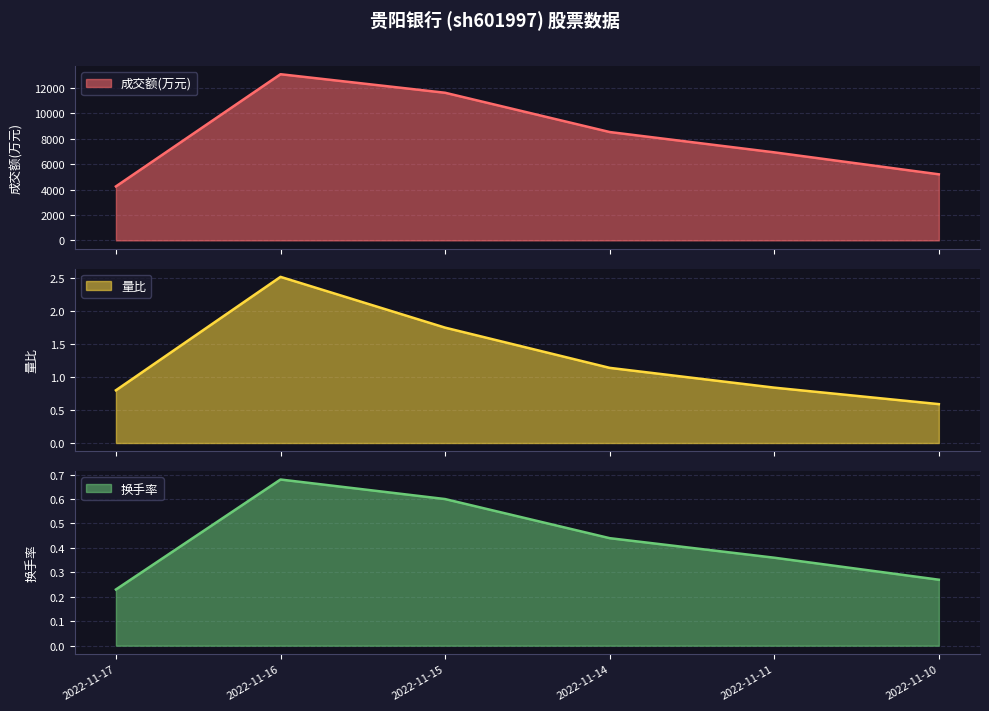

True or false: 成交额(万元) and 换手率 cross at least once.

False